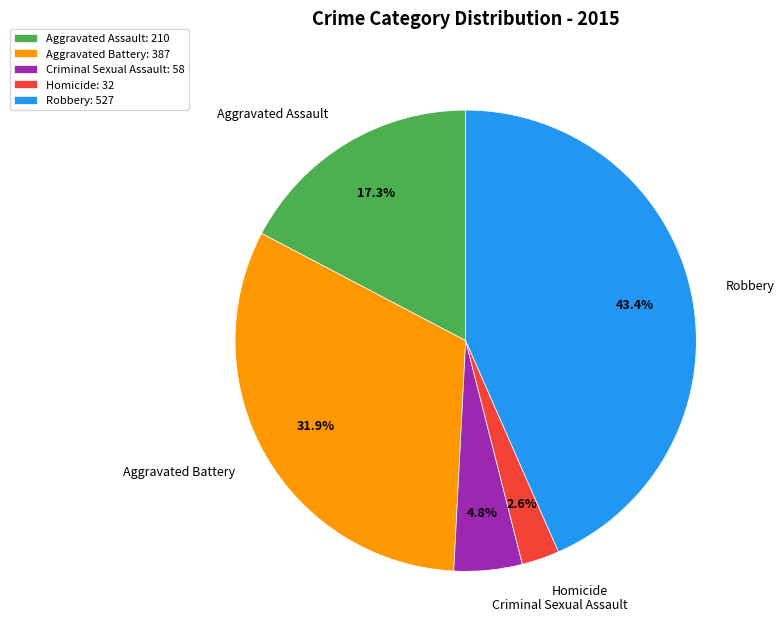

To the nearest percent, what percentage of the pie is Aggravated Assault?

17%